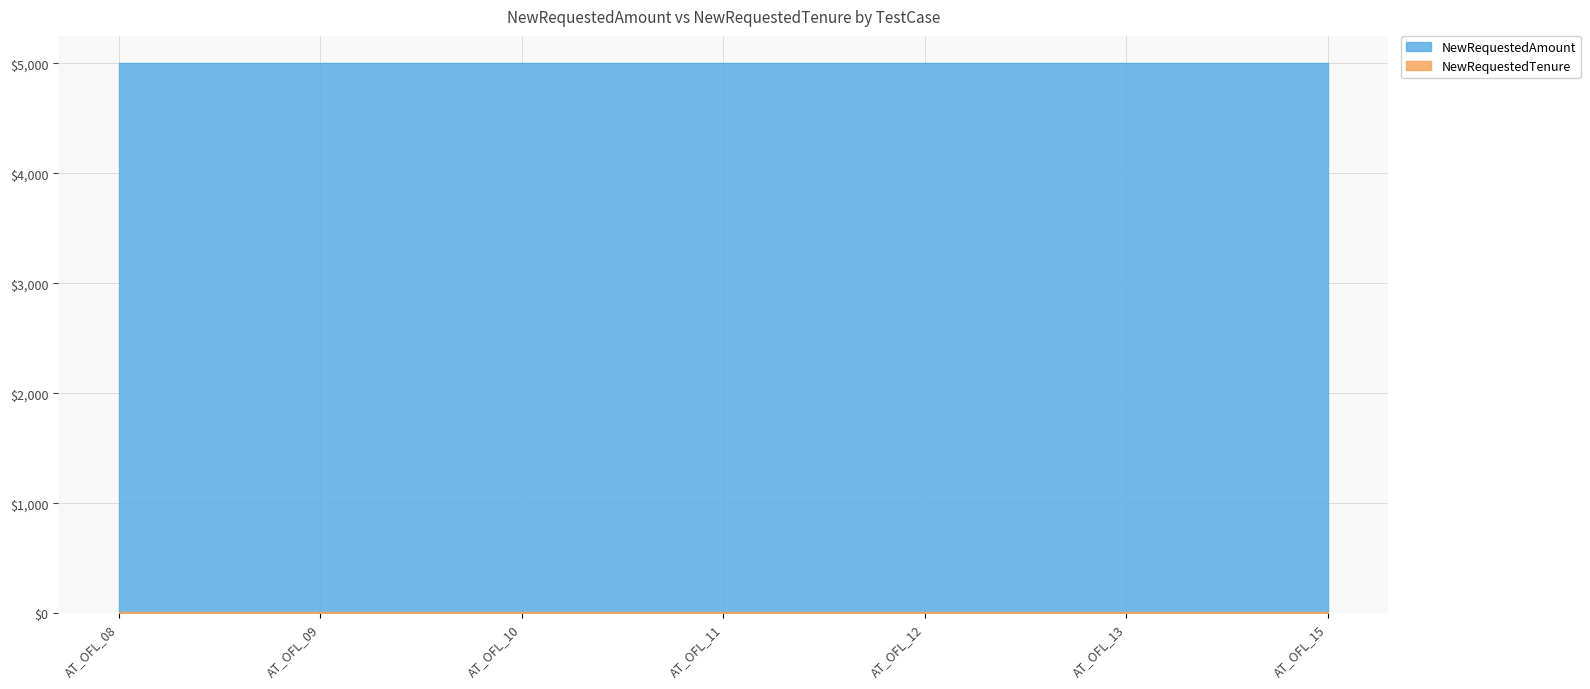

True or false: NewRequestedTenure and NewRequestedAmount cross at least once.

False